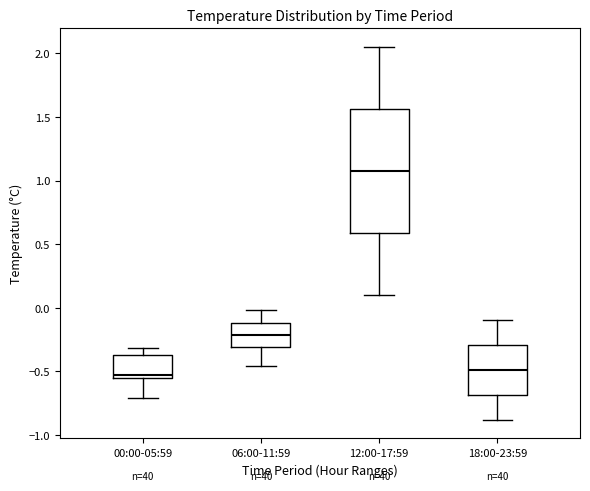

Where is the lower edge of the box for 06:00-11:59 on the y-axis? The values are not printed on the chart, so give them approximately, as read against the axis.

-0.30